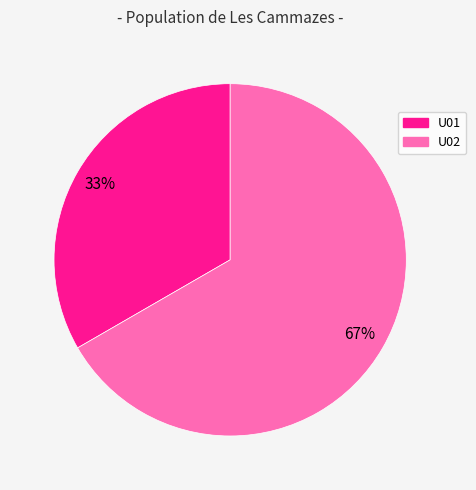

Combined, do U02 and U01 account for over 50%?

Yes